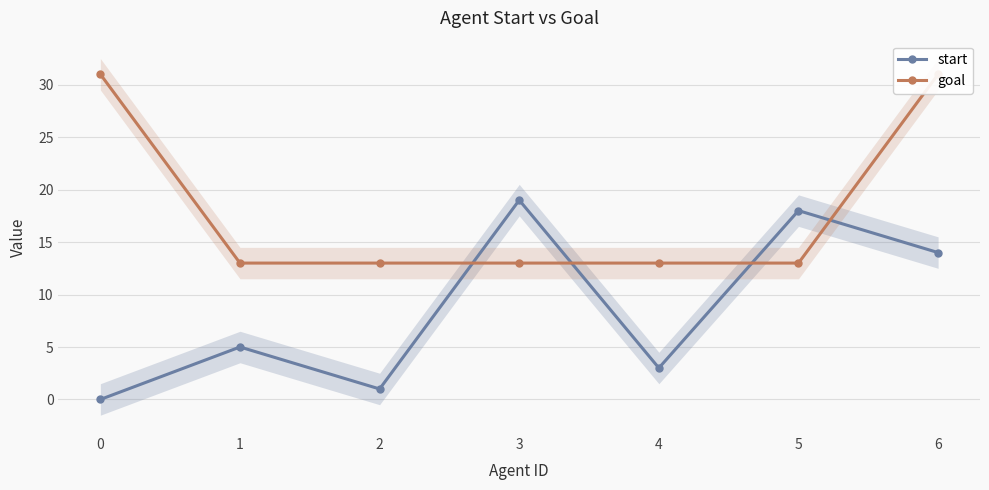

Rank the categories by start value from highest to lowest.

3, 5, 6, 1, 4, 2, 0